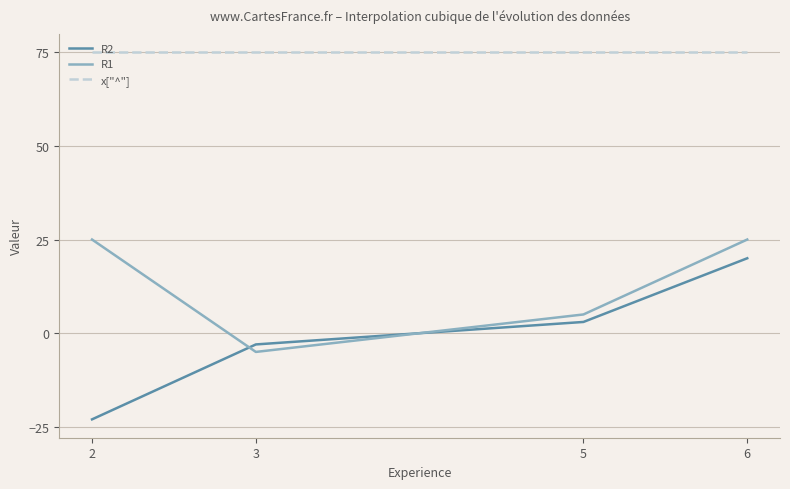

List the series in order of their peak value, highest first.

x["^"], R1, R2